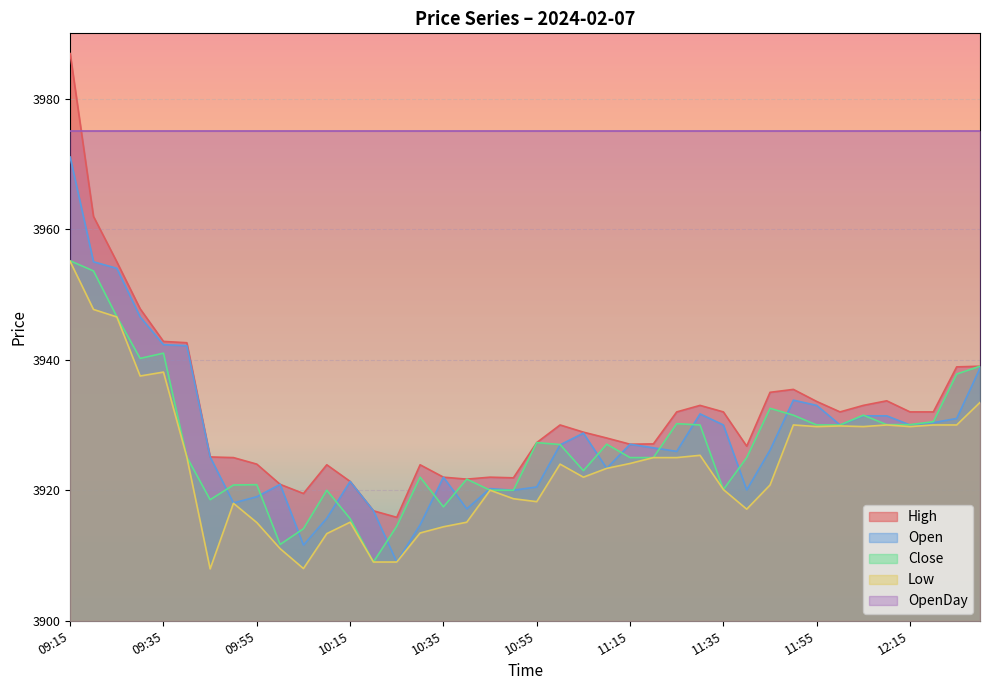

True or false: Low and Close cross at least once.

False